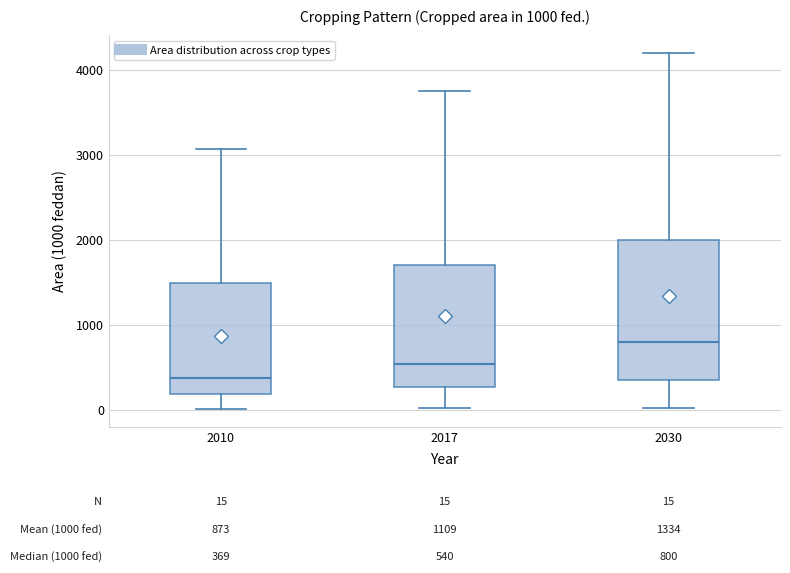

Comparing the boxes themselves (not the whiskers), which one is the tallest?

2030